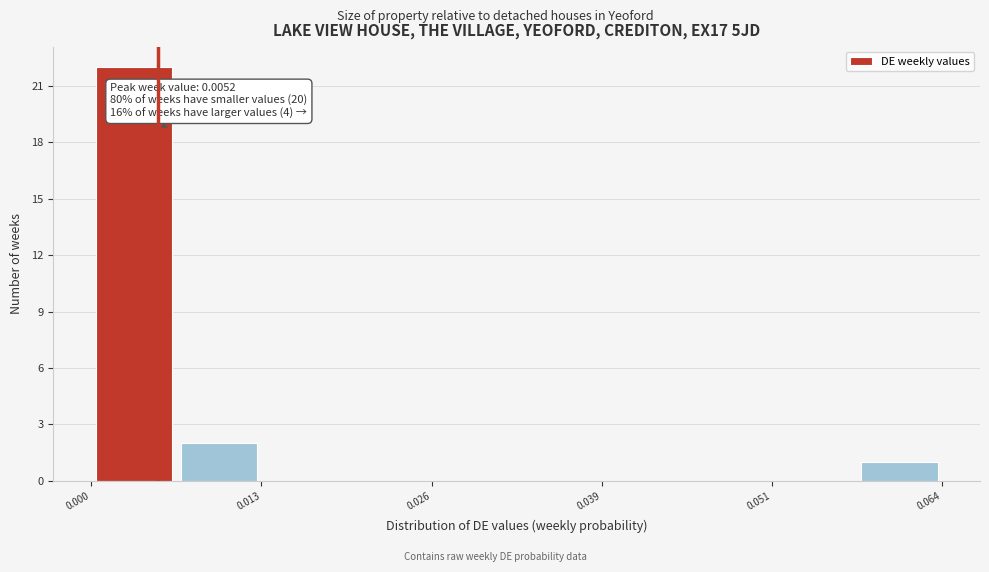

Read against the x-axis, roughly where is the centre of the tallest bar?

0.004